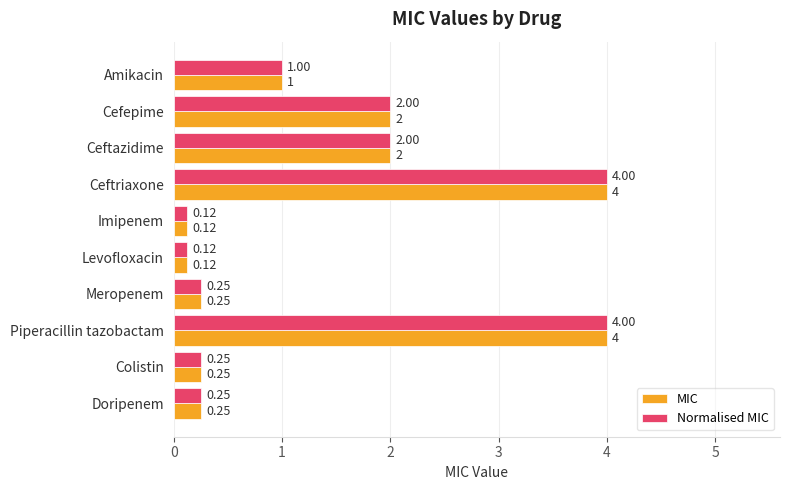

Is the value of Normalised MIC at Meropenem greater than the value of MIC at Cefepime?

No